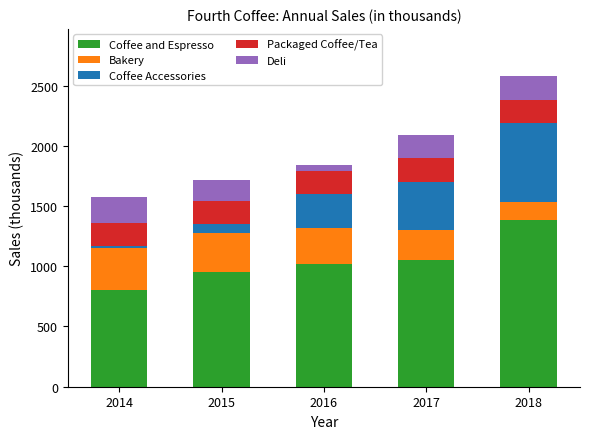

What is the highest value of the Coffee and Espresso series?

1385